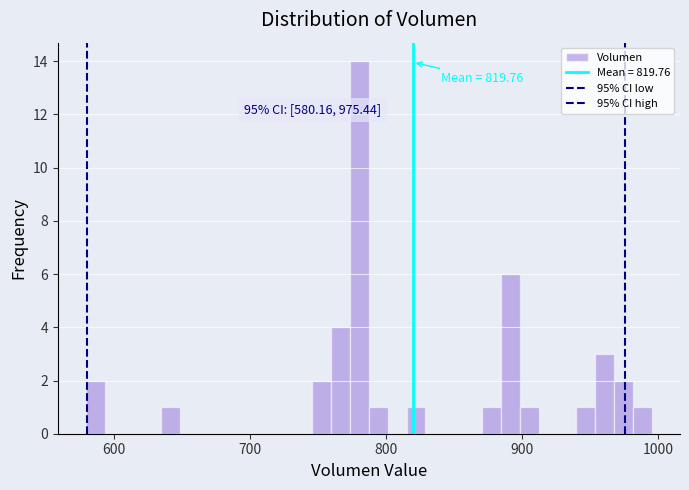

Around what value on the x-axis is the tallest bar? Give the approximate position of its centre, as read against the axis.

780